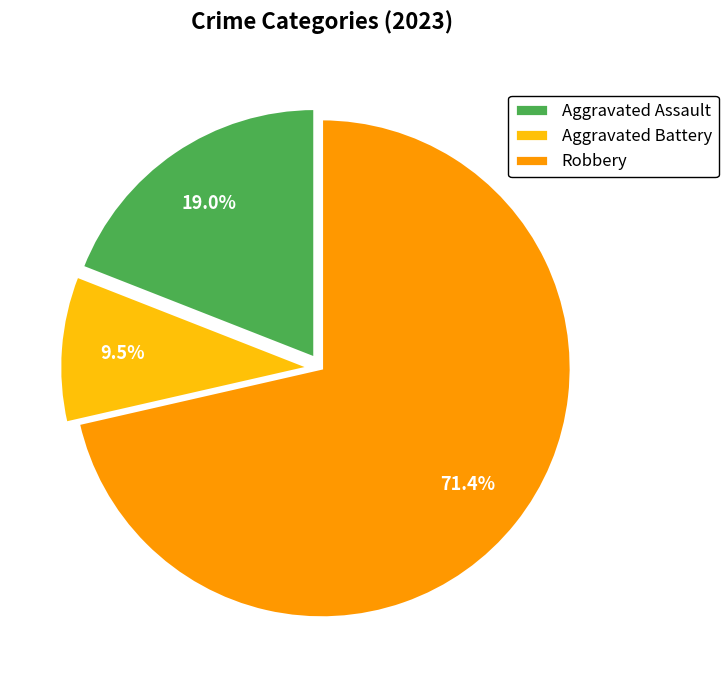

Which category accounts for the majority?

Robbery